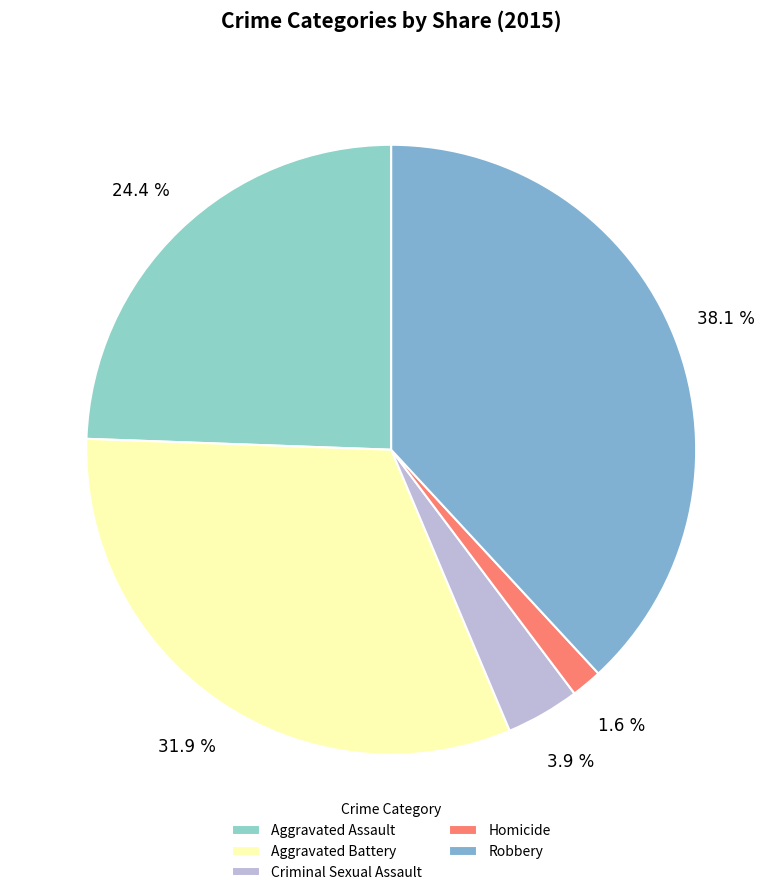

Combined, what portion of the pie is Robbery and Criminal Sexual Assault?

42.0%